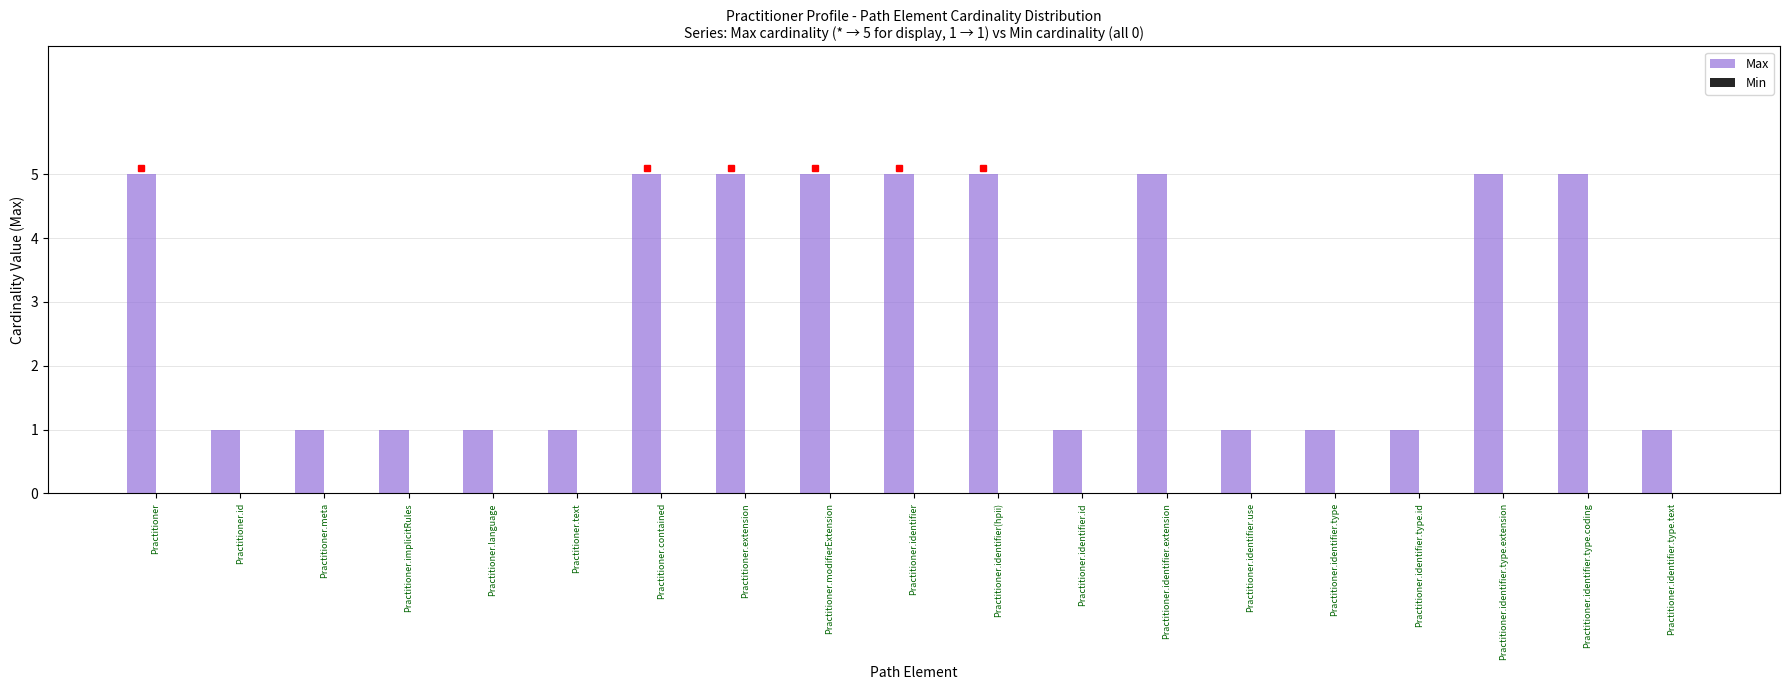

What is the label of the 13th bar from the right?

Practitioner.contained